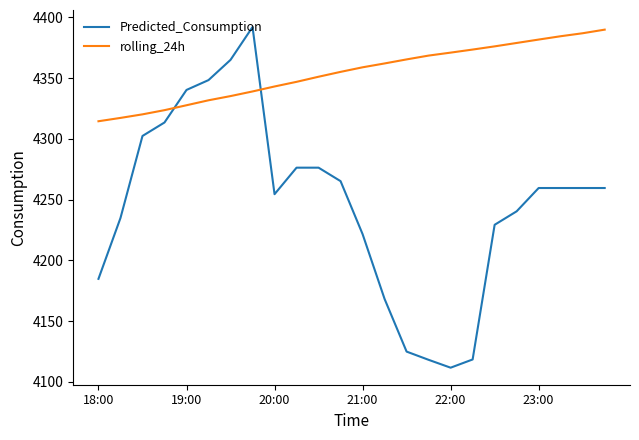

What is the greatest value displayed?

4392.0